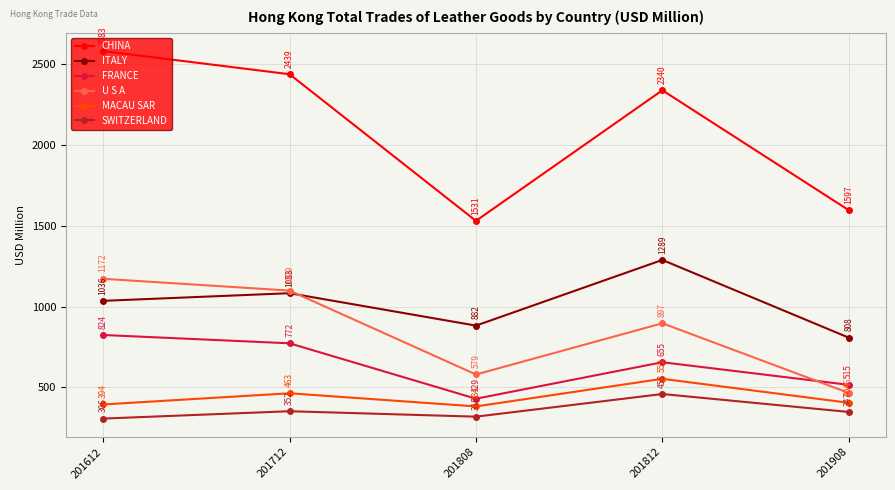

True or false: CHINA has more than 2 points higher than both neighbors.

False